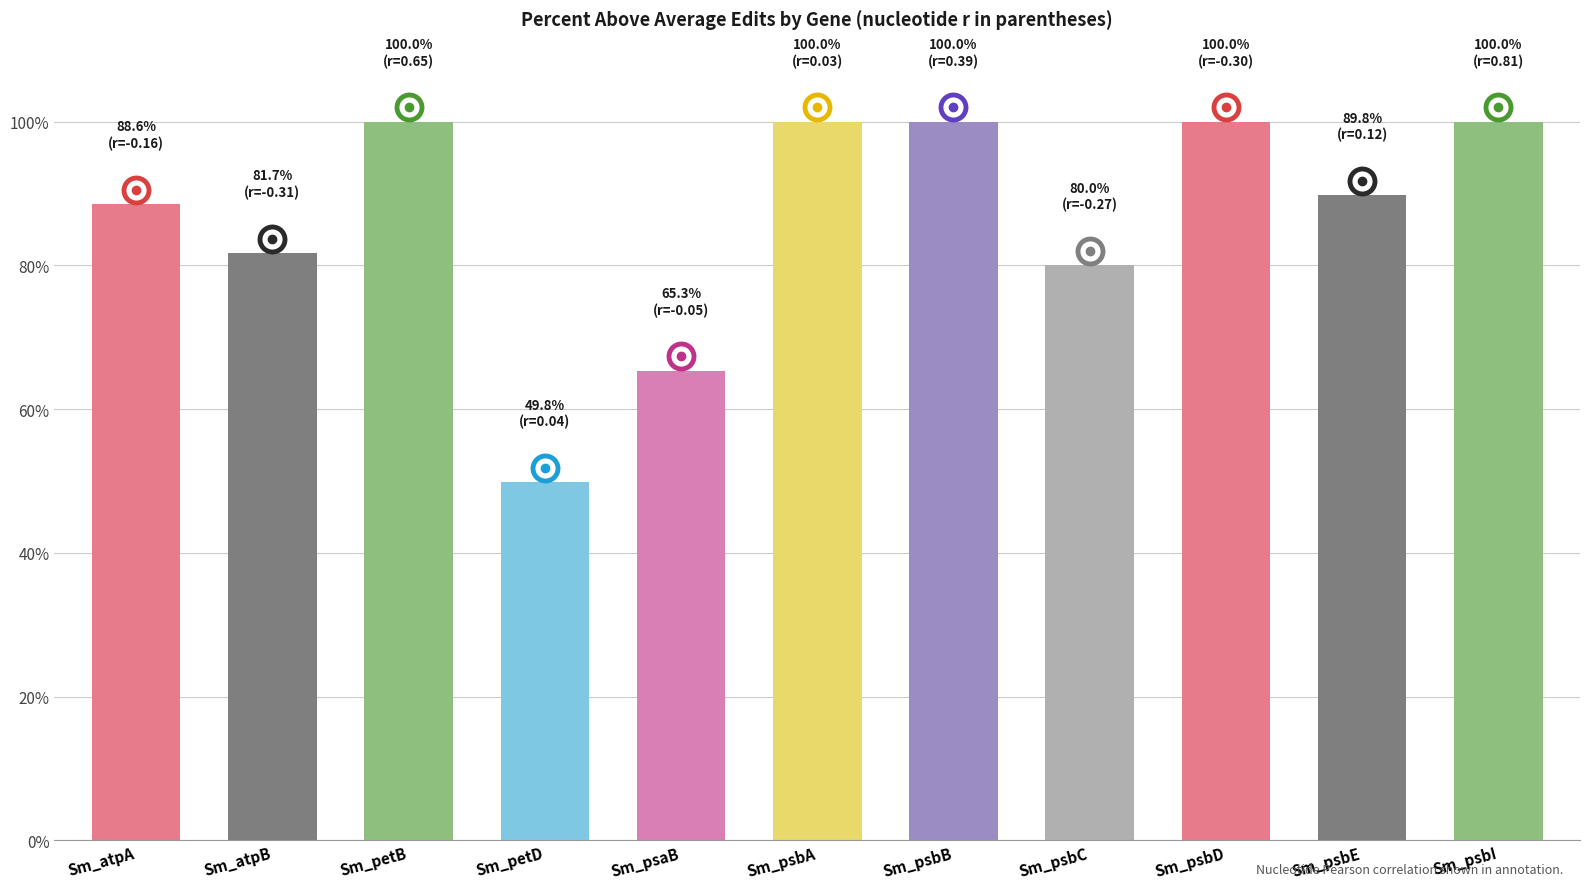

What is the change in value from Sm_petD to Sm_psbC?

+30.2